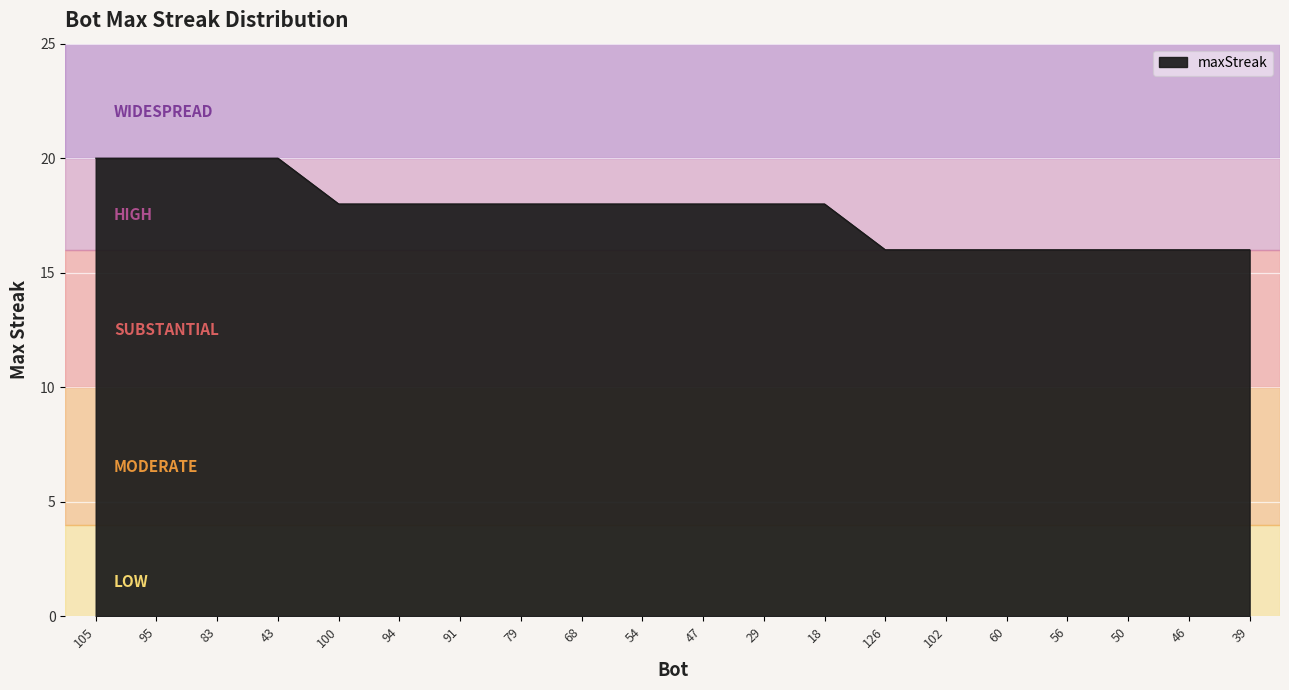

At which label does the data first exceed 18?

105